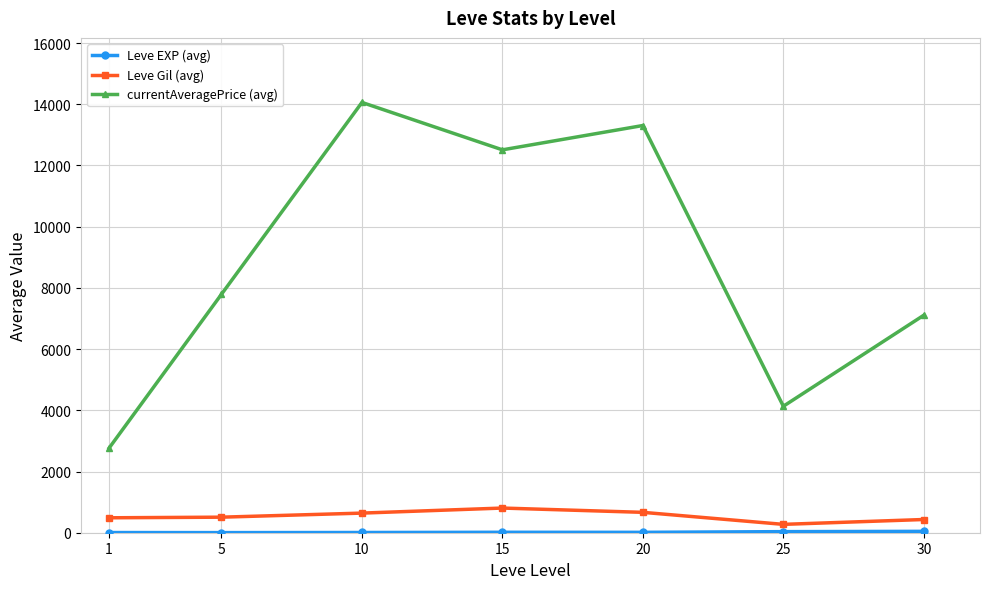

True or false: currentAveragePrice (avg) and Leve Gil (avg) cross at least once.

False